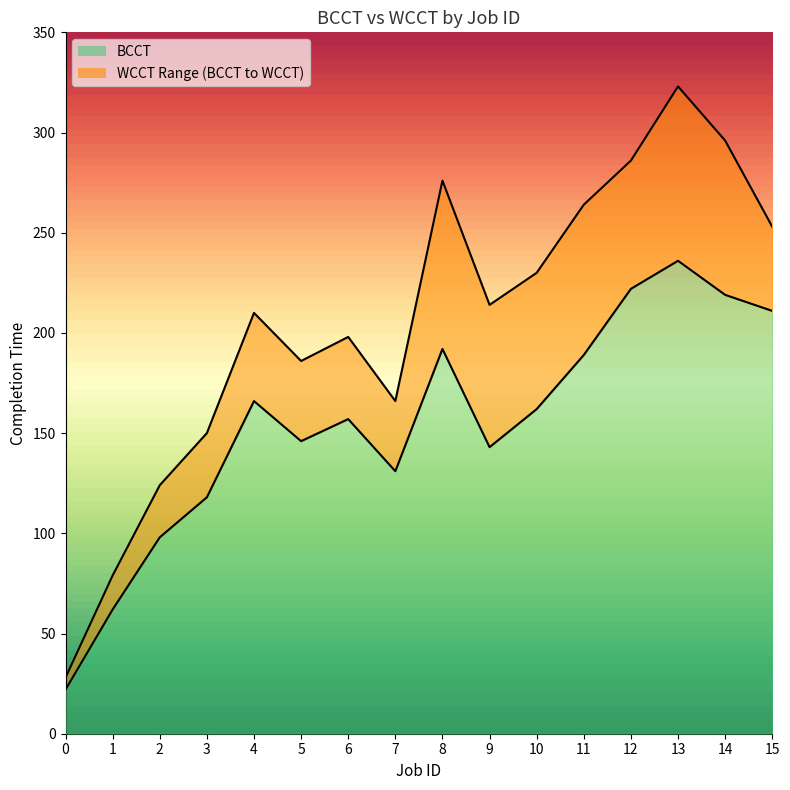

What is the difference between the maximum and minimum values in the WCCT series?

295